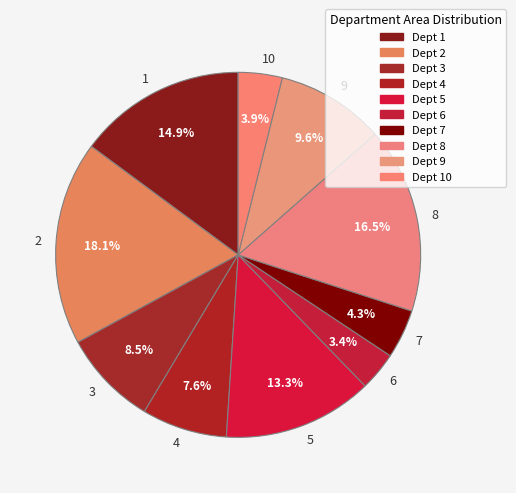

To the nearest percent, what is the average slice percentage?

10%